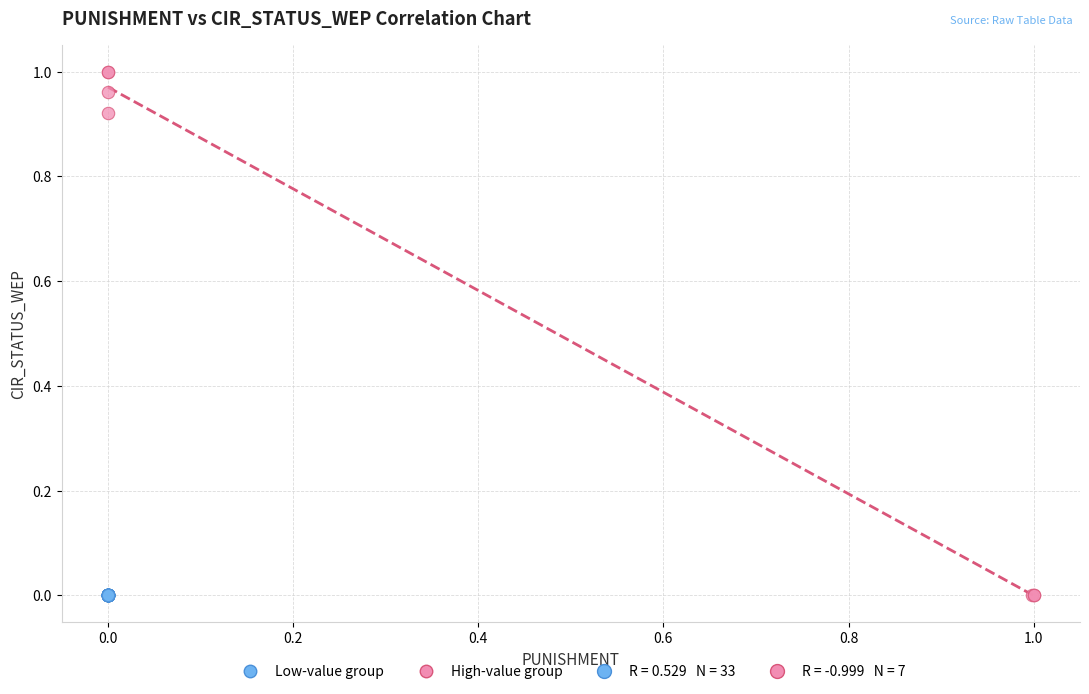

Which series has the widest spread of Y values?

High-value group